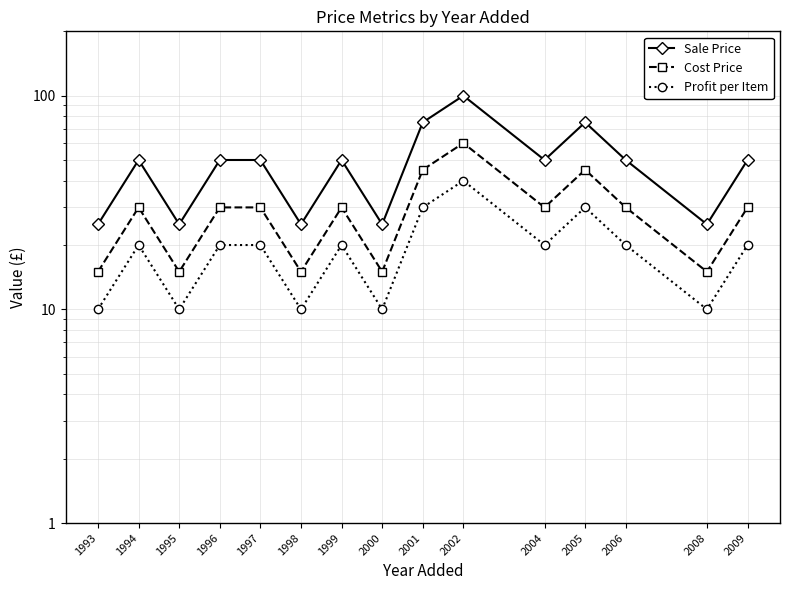

Reading left to right, extract all data points from this chart.

Sale Price: 1993=25	1994=50	1995=25	1996=50	1997=50	1998=25	1999=50	2000=25	2001=75	2002=100	2004=50	2005=75	2006=50	2008=25	2009=50
Cost Price: 1993=15	1994=30	1995=15	1996=30	1997=30	1998=15	1999=30	2000=15	2001=45	2002=60	2004=30	2005=45	2006=30	2008=15	2009=30
Profit per Item: 1993=10	1994=20	1995=10	1996=20	1997=20	1998=10	1999=20	2000=10	2001=30	2002=40	2004=20	2005=30	2006=20	2008=10	2009=20